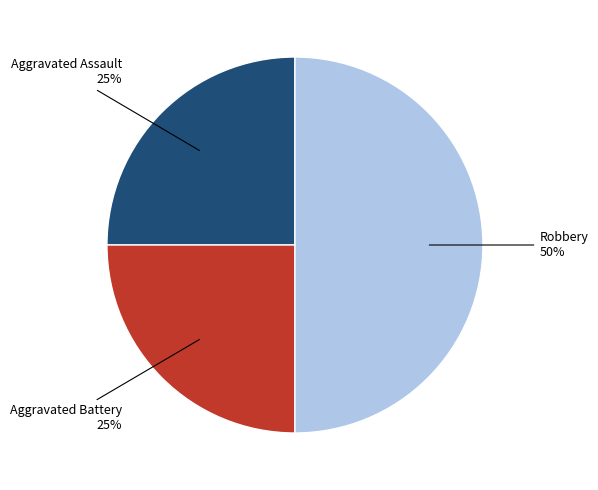

To the nearest percent, what is the average slice percentage?

33%